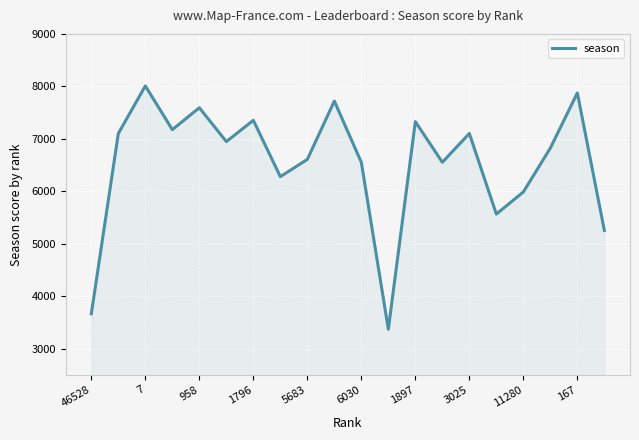

What is the smallest value displayed?

3368